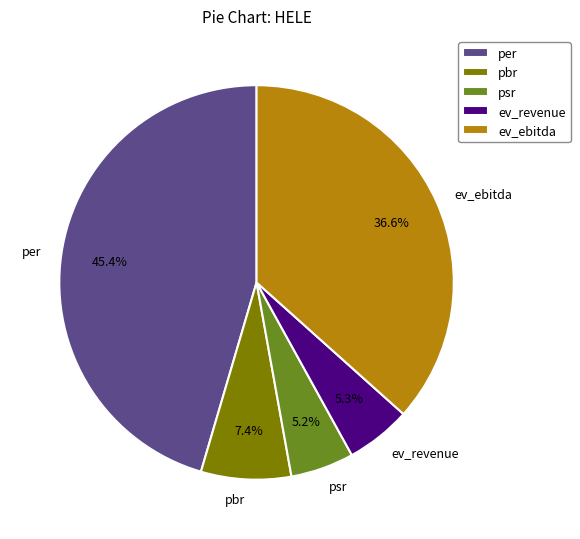

To the nearest percent, what percentage of the pie is psr?

5%